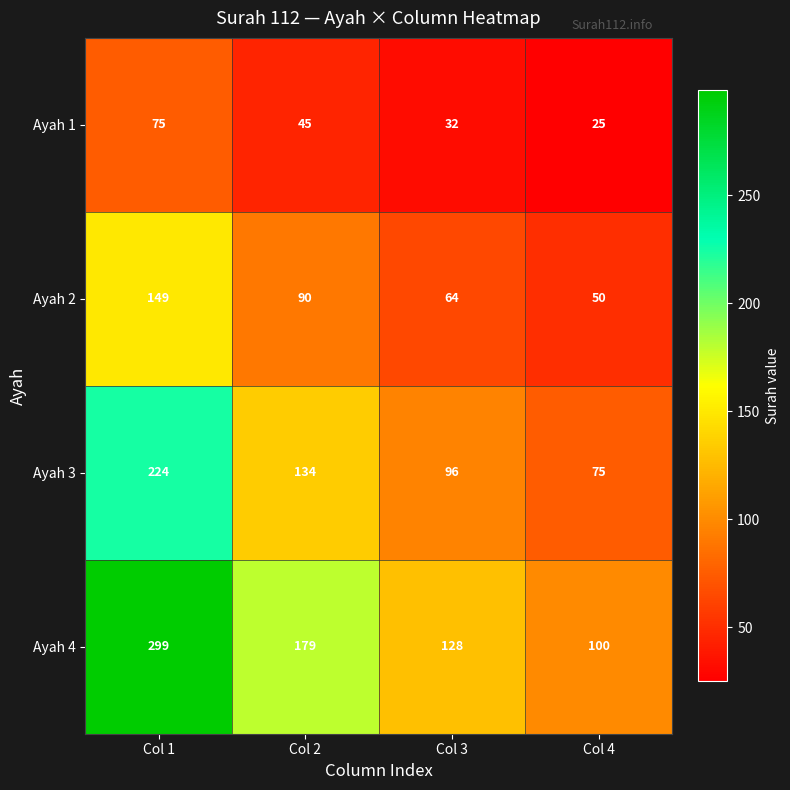

The value of Ayah 3 at Col 4 is 29. True or false?

False